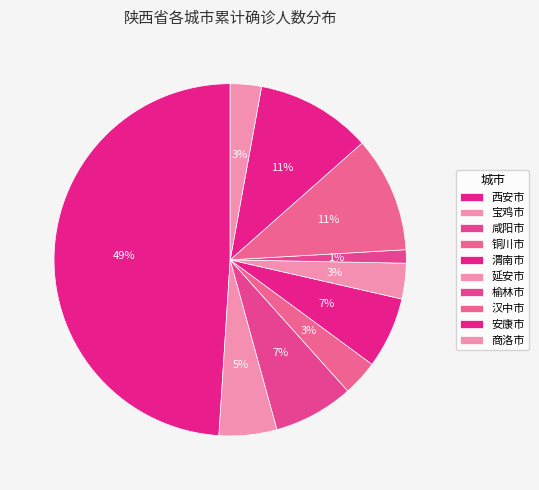

Is there a majority slice in this chart?

No